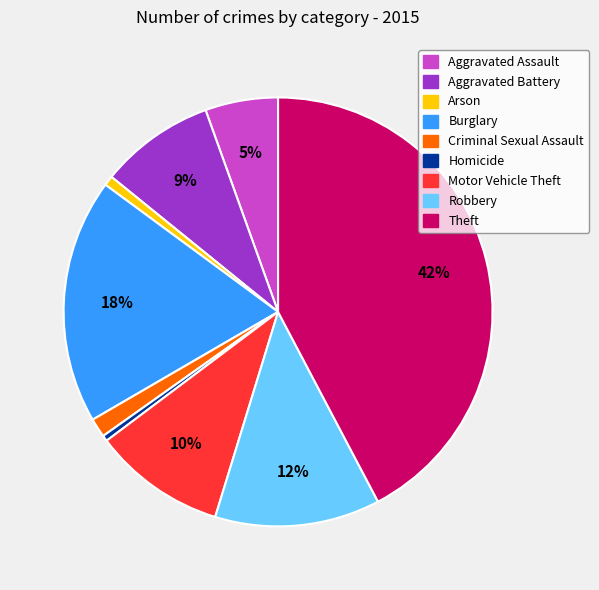

Which slice is the largest?

Theft